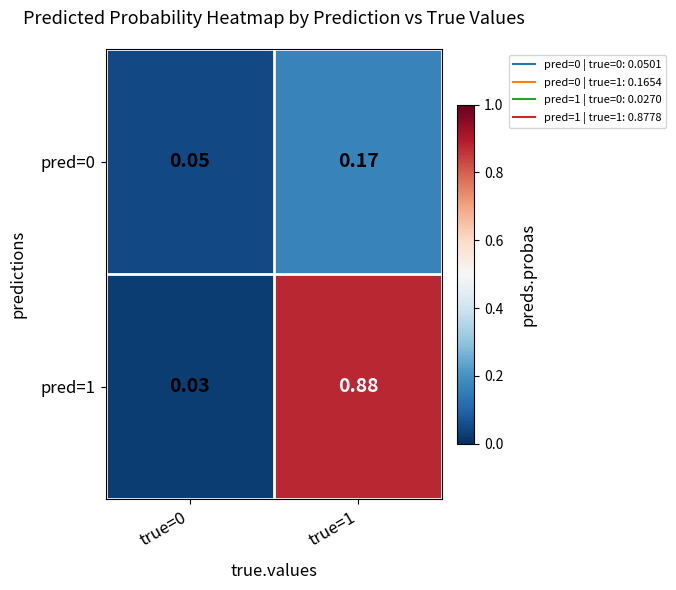

Is the value of pred=1 at true=1 greater than the value of pred=0 at true=0?

Yes